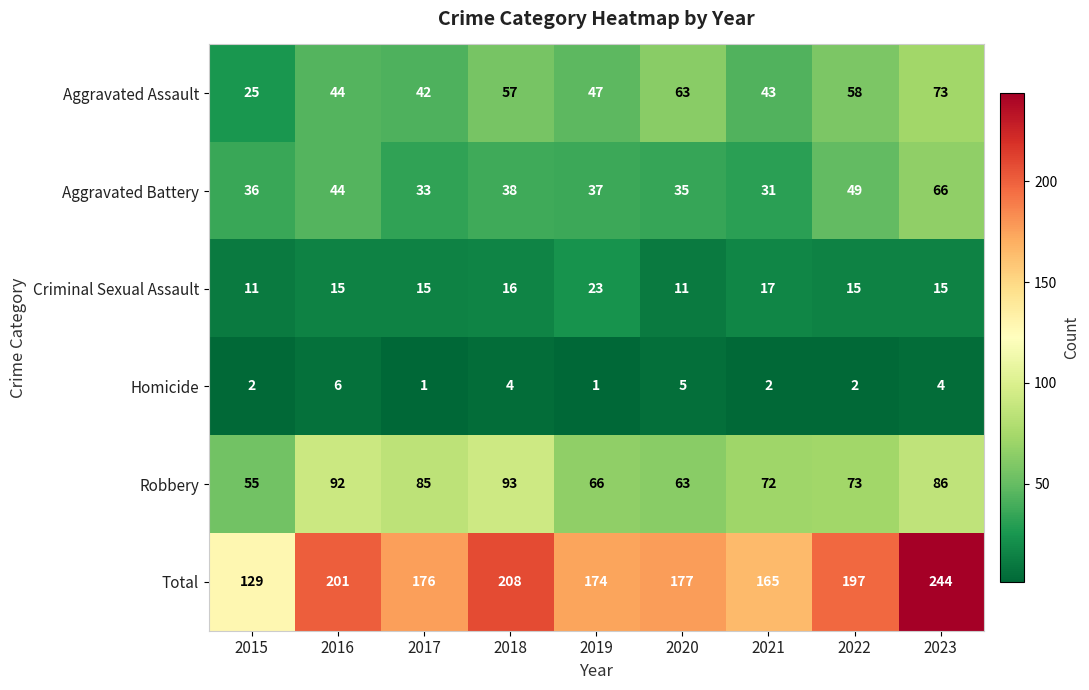

Rank the series by their maximum value, from highest to lowest.

Total, Robbery, Aggravated Assault, Aggravated Battery, Criminal Sexual Assault, Homicide